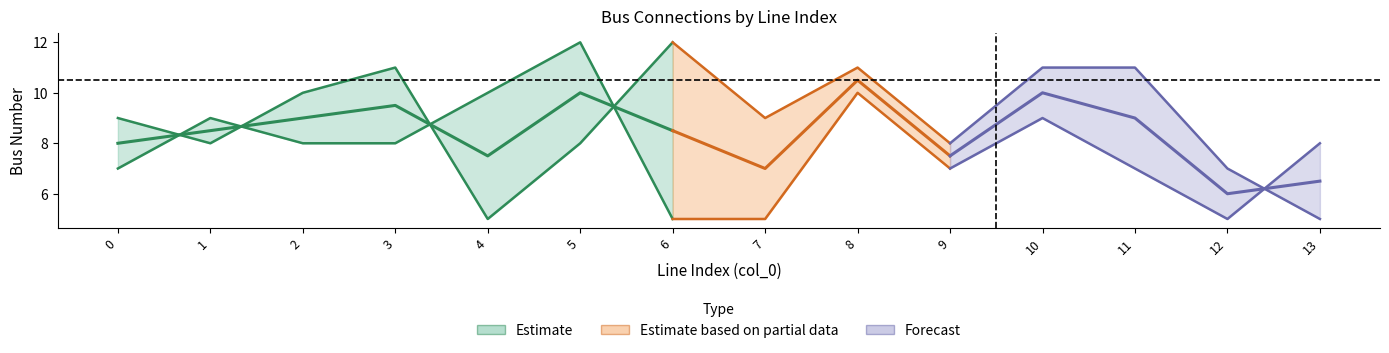

What is the total value across all series at 13?

13